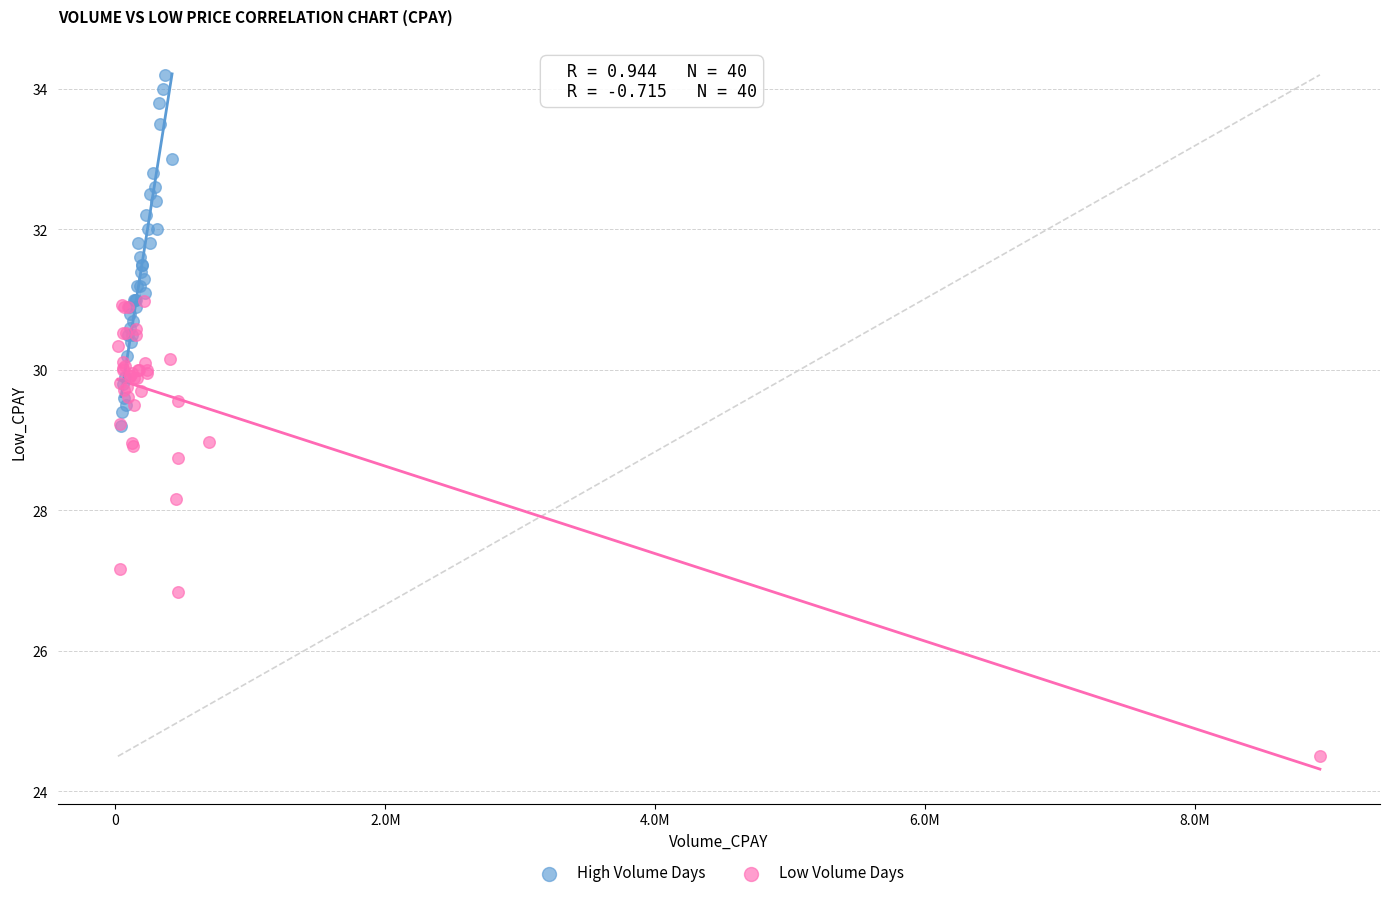

Which series has the largest Y range (max minus min)?

Low Volume Days